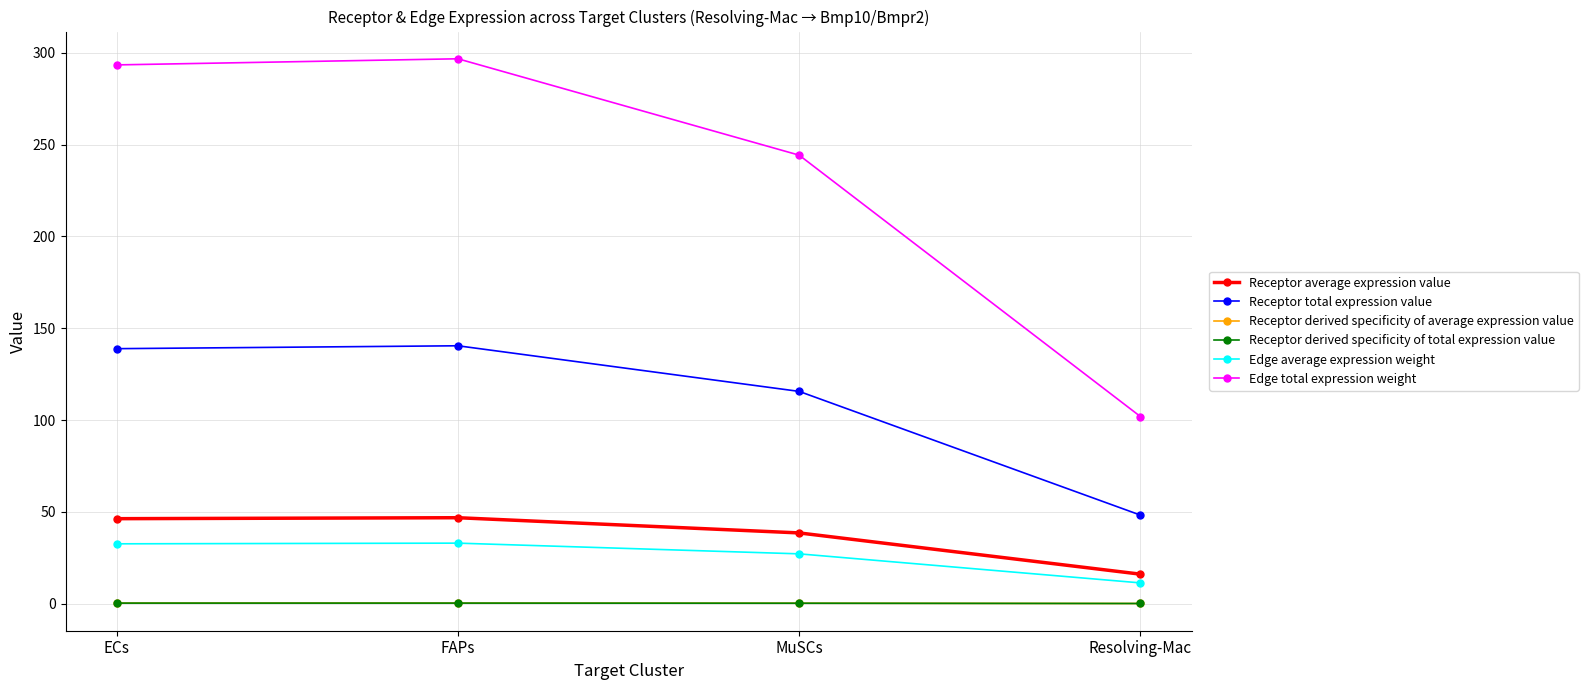

Reading left to right, extract all data points from this chart.

Receptor average expression value: ECs=46.3	FAPs=46.8	MuSCs=38.5	Resolving-Mac=16.1
Receptor total expression value: ECs=138.9	FAPs=140.4	MuSCs=115.6	Resolving-Mac=48.2
Receptor derived specificity of average expression value: ECs=0.3	FAPs=0.3	MuSCs=0.3	Resolving-Mac=0.1
Receptor derived specificity of total expression value: ECs=0.3	FAPs=0.3	MuSCs=0.3	Resolving-Mac=0.1
Edge average expression weight: ECs=32.6	FAPs=33.0	MuSCs=27.1	Resolving-Mac=11.3
Edge total expression weight: ECs=293.4	FAPs=296.7	MuSCs=244.2	Resolving-Mac=101.9